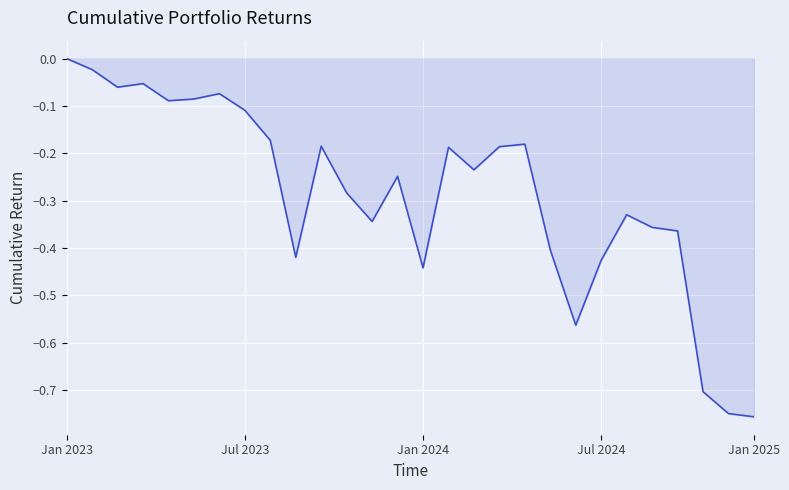

What is the difference between the maximum and minimum values?

0.8